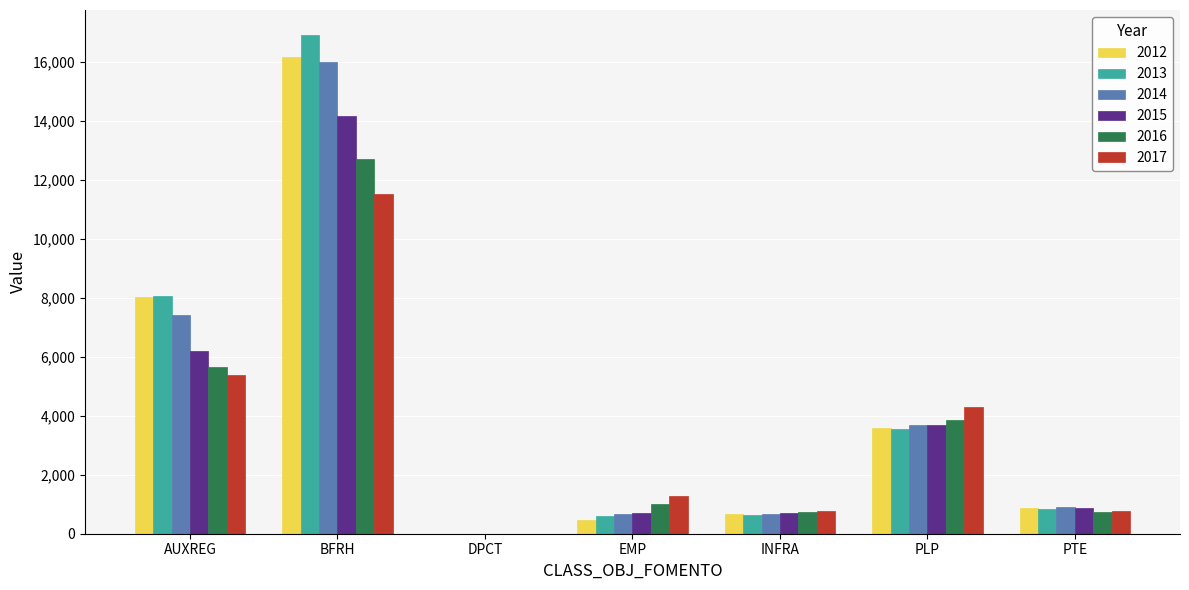

What is the difference between the 2015 values at AUXREG and DPCT?

6206